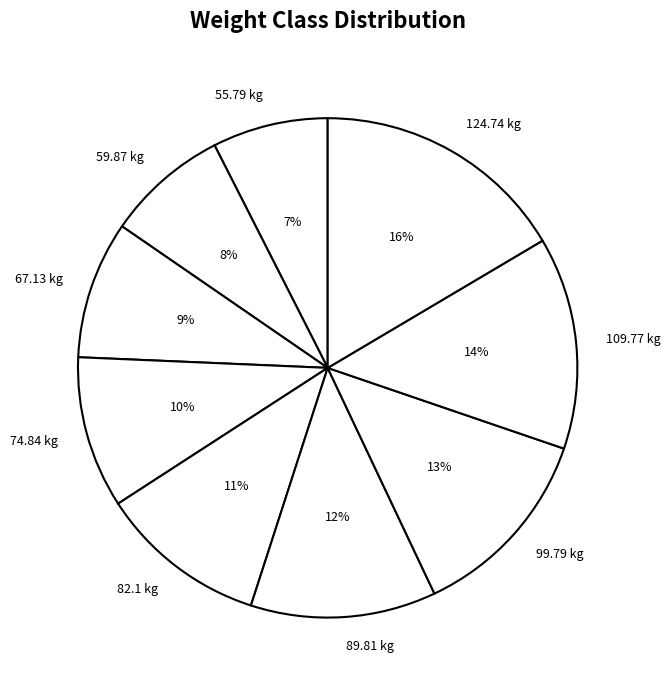

To the nearest percent, what is the combined percentage of 67.13 and 59.87?

17%